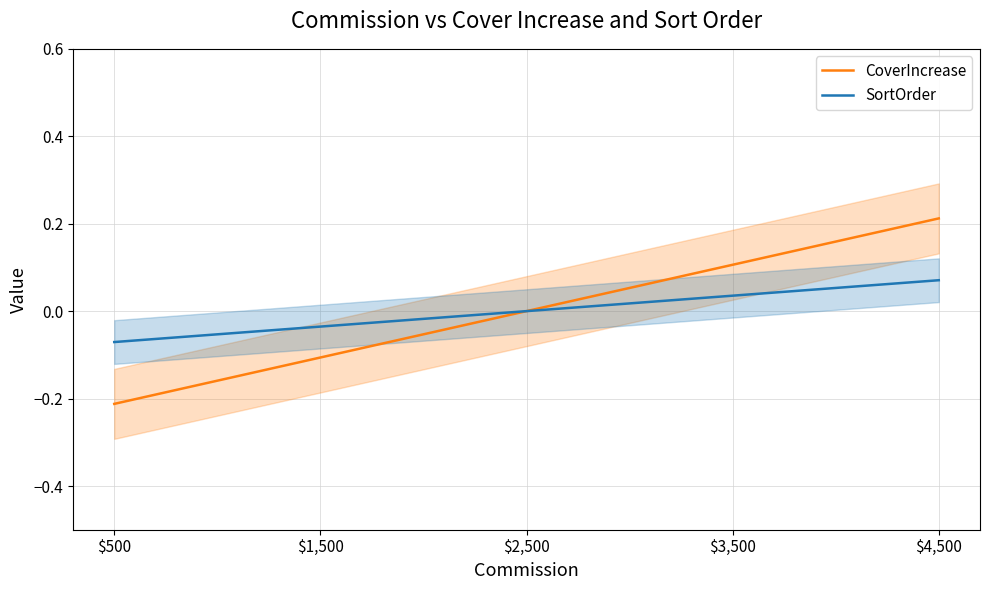

Rank the series at $500 from lowest to highest value.

CoverIncrease, SortOrder